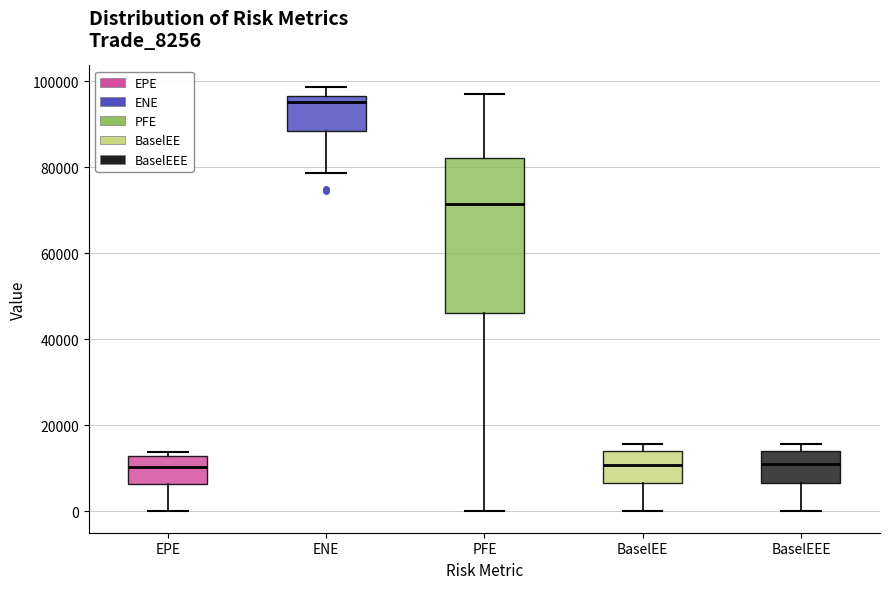

Which box's median line is the highest?

ENE